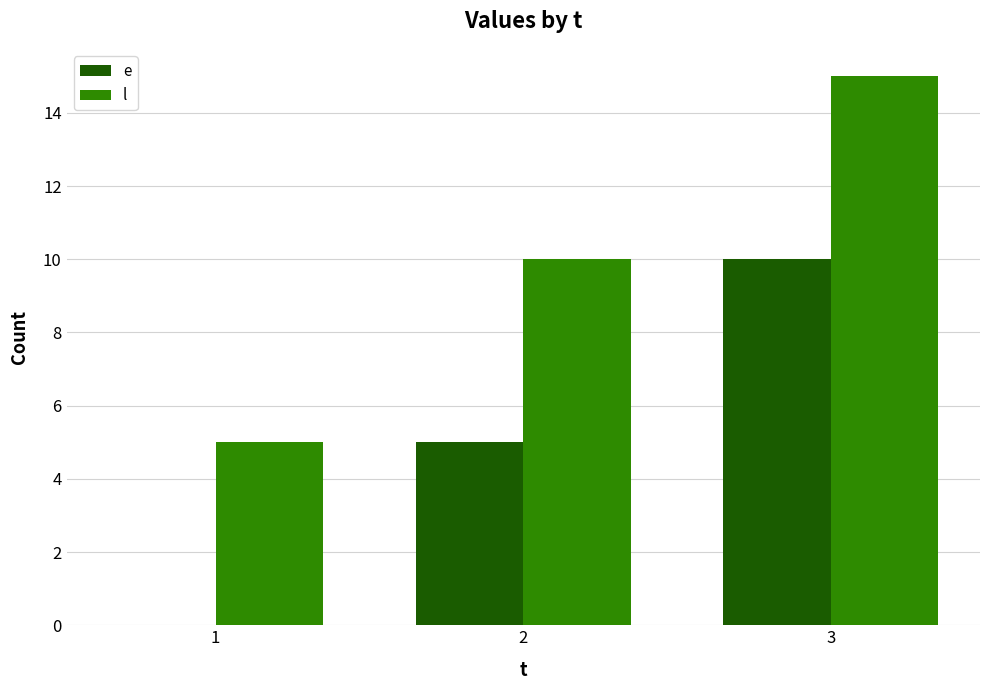

How many values in e are above zero?

2